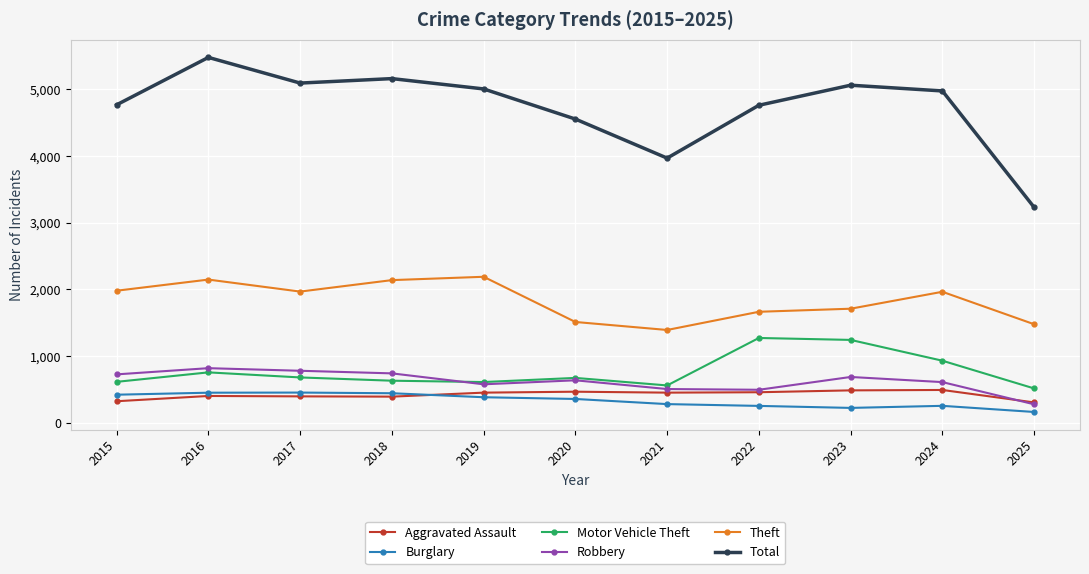

What is the greatest value displayed?

5481